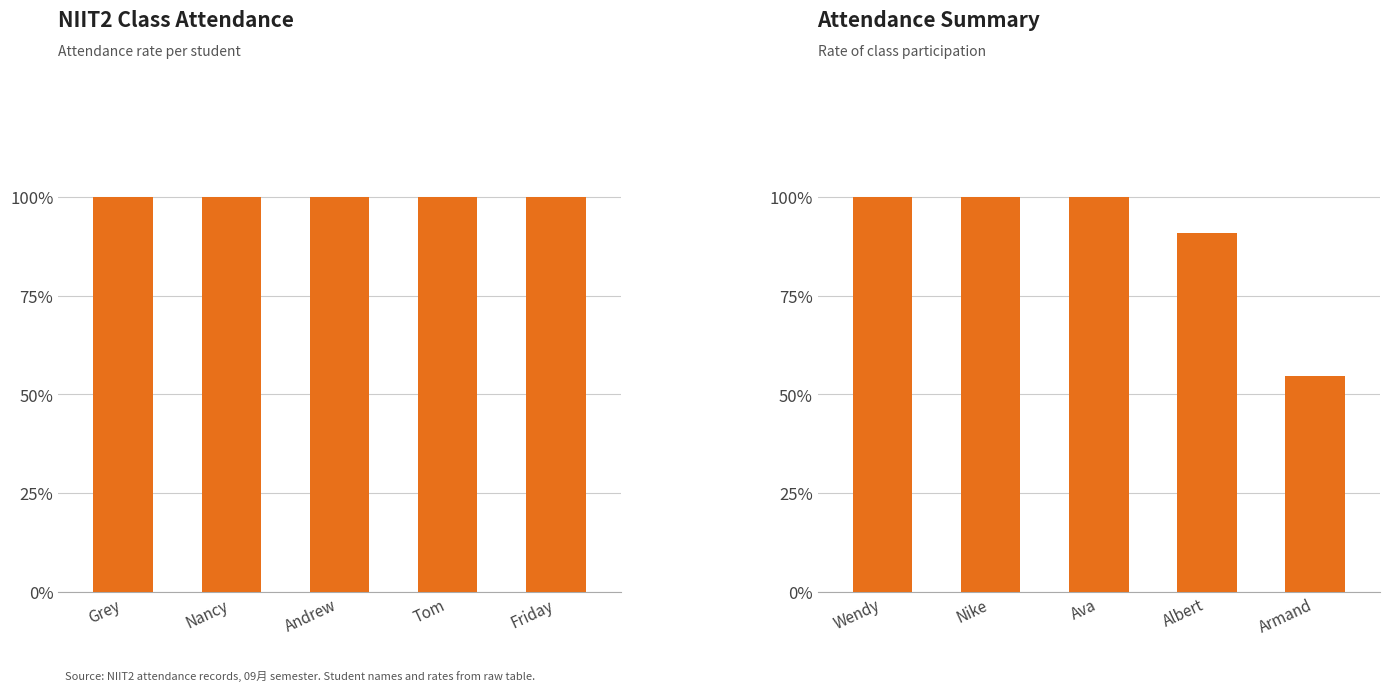

True or false: the data shows 1.0 at Andrew.

True